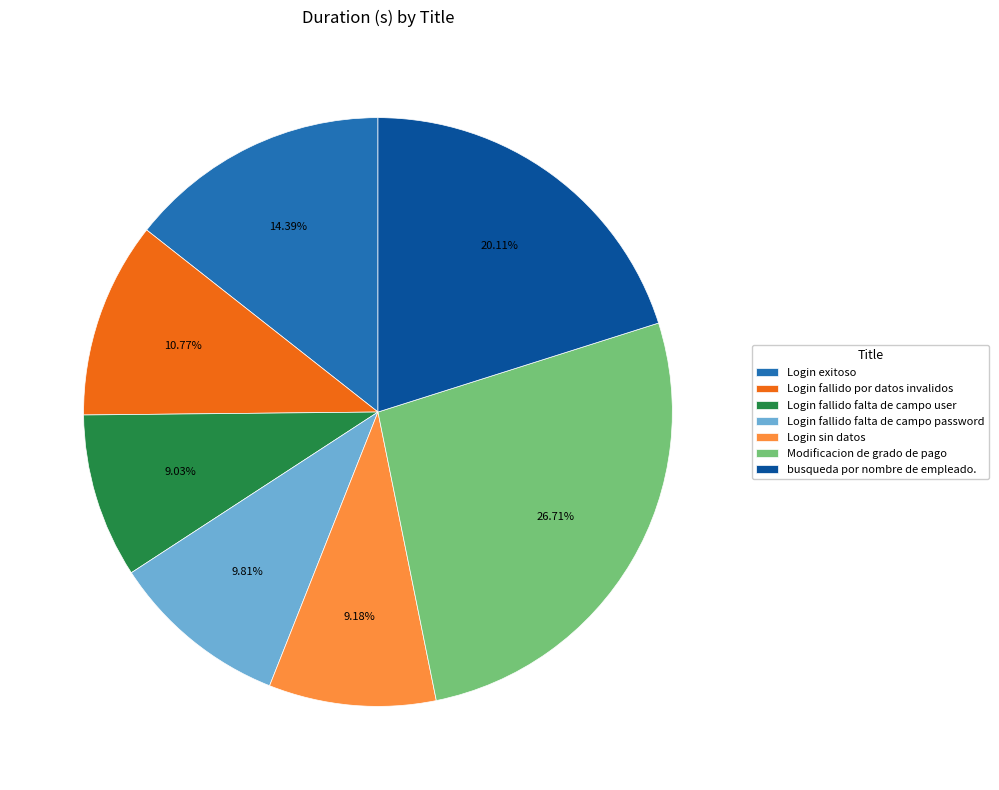

Combined, do Login fallido por datos invalidos and Login sin datos account for over 50%?

No